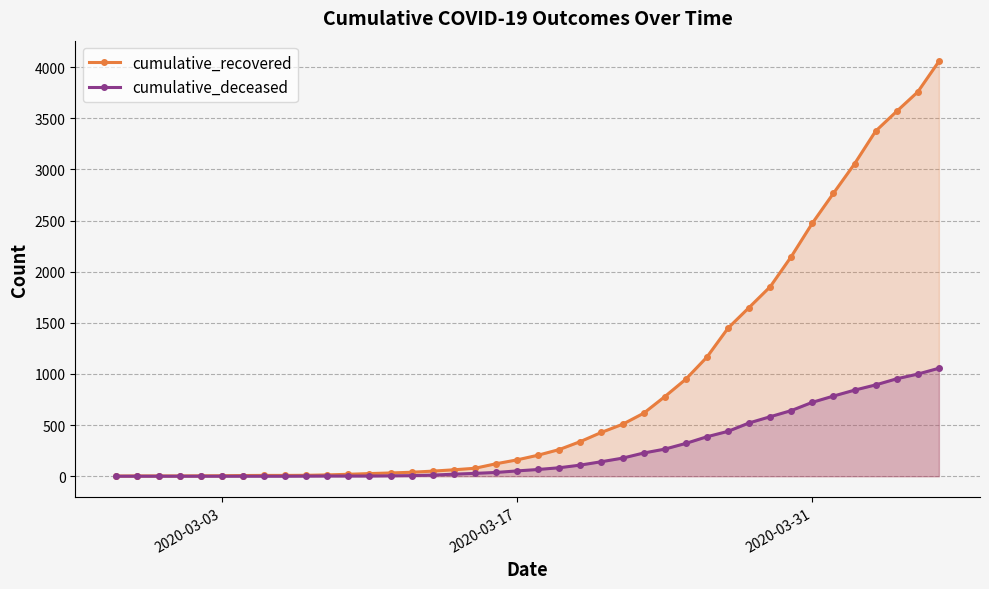

Which series has the largest range (max minus min)?

cumulative_recovered